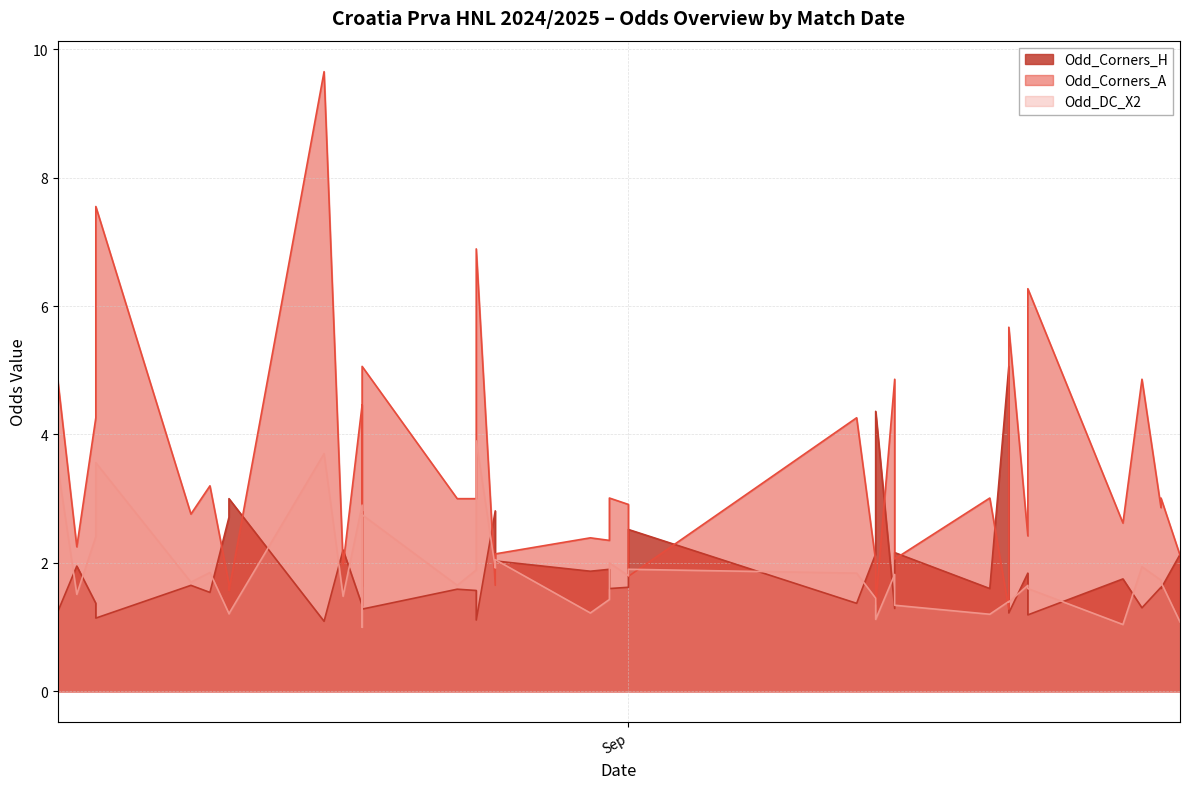

How many interior local valleys does the Odd_Corners_A series have?

14